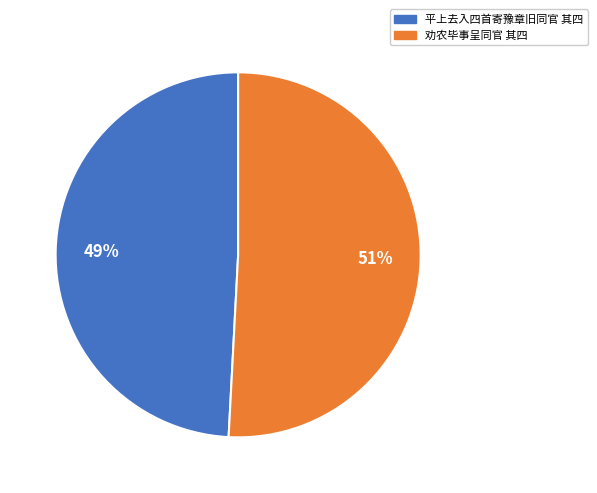

To the nearest percent, what is the difference between the 平上去入四首寄豫章旧同官 其四 and 劝农毕事呈同官 其四 slice percentages?

2%